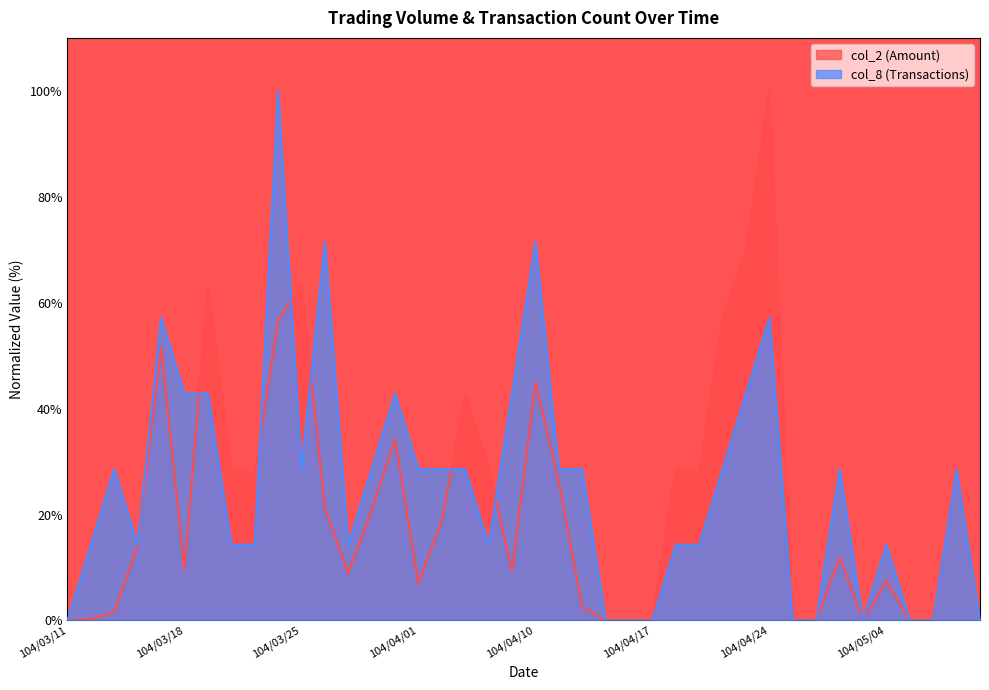

At which category is the sum across all series the highest?

104/04/24